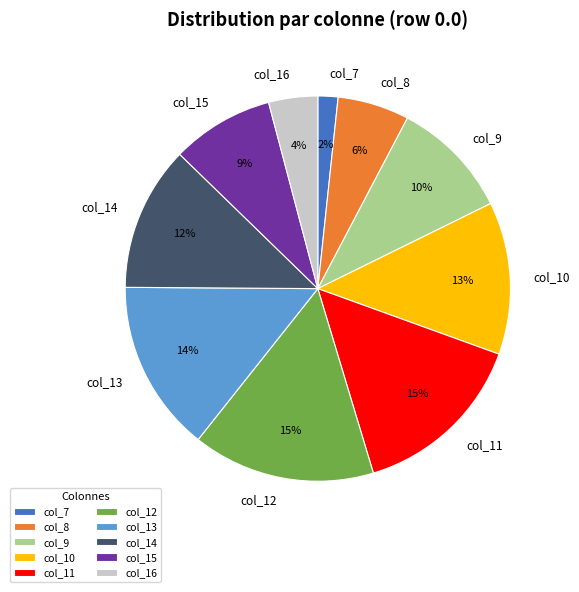

Count the number of slices in the pie.

10